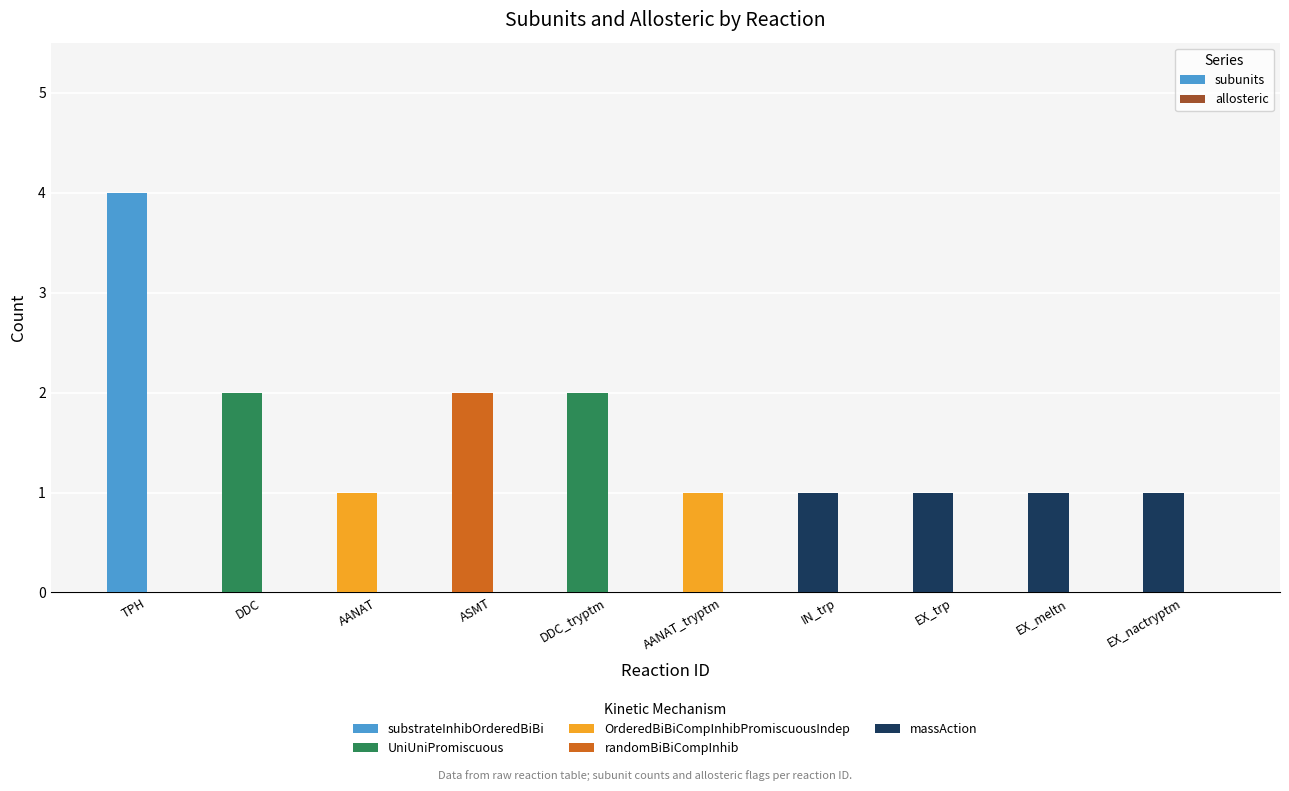

What is the label of the 2nd bar from the left?

DDC